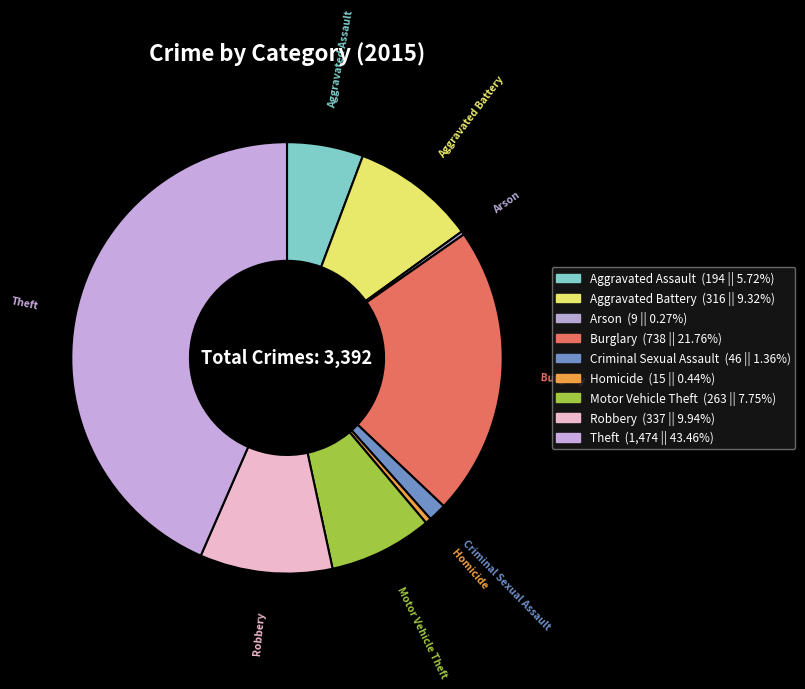

Approximately how many times larger is the value at Aggravated Battery compared to Theft?

0.2